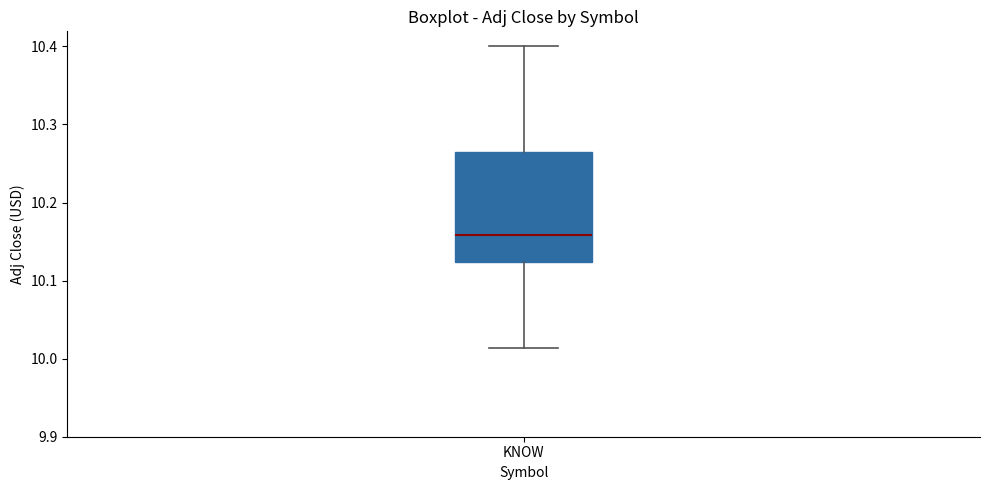

Read this box plot against the y-axis: the position of the median line, the range covered by the box, and the ends of both whiskers. The values are not printed on the chart, so give them approximately, as read against the axis.

median 10.16, box 10.12 to 10.26, whiskers 10.01 to 10.40